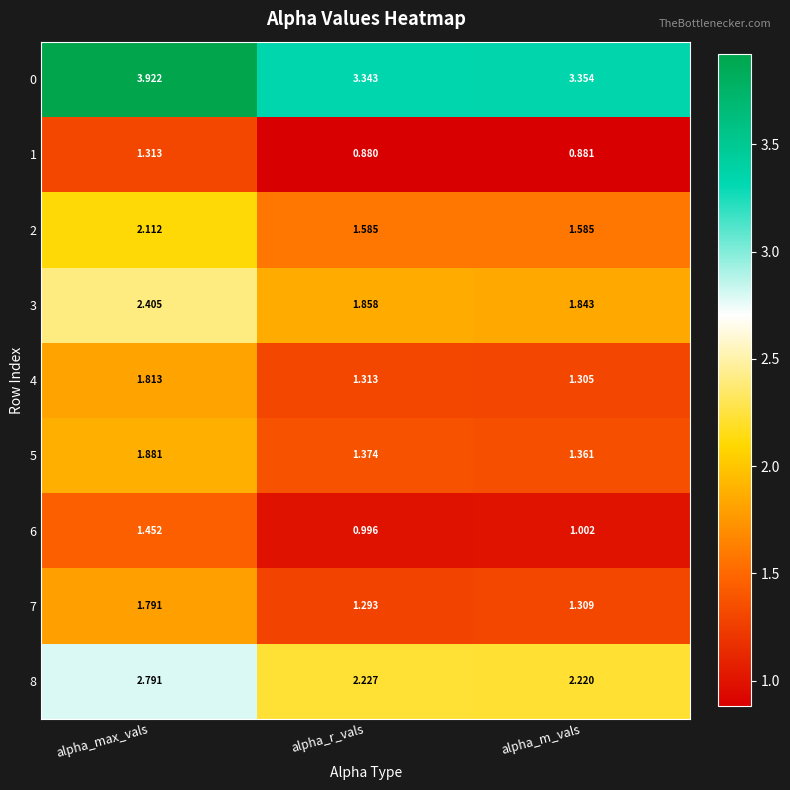

Which category has the lowest value across all series?

alpha_r_vals